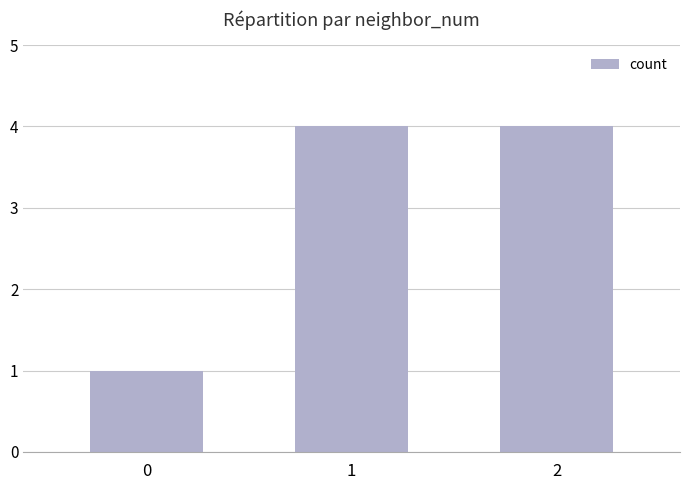

Count the number of data series in this chart.

1